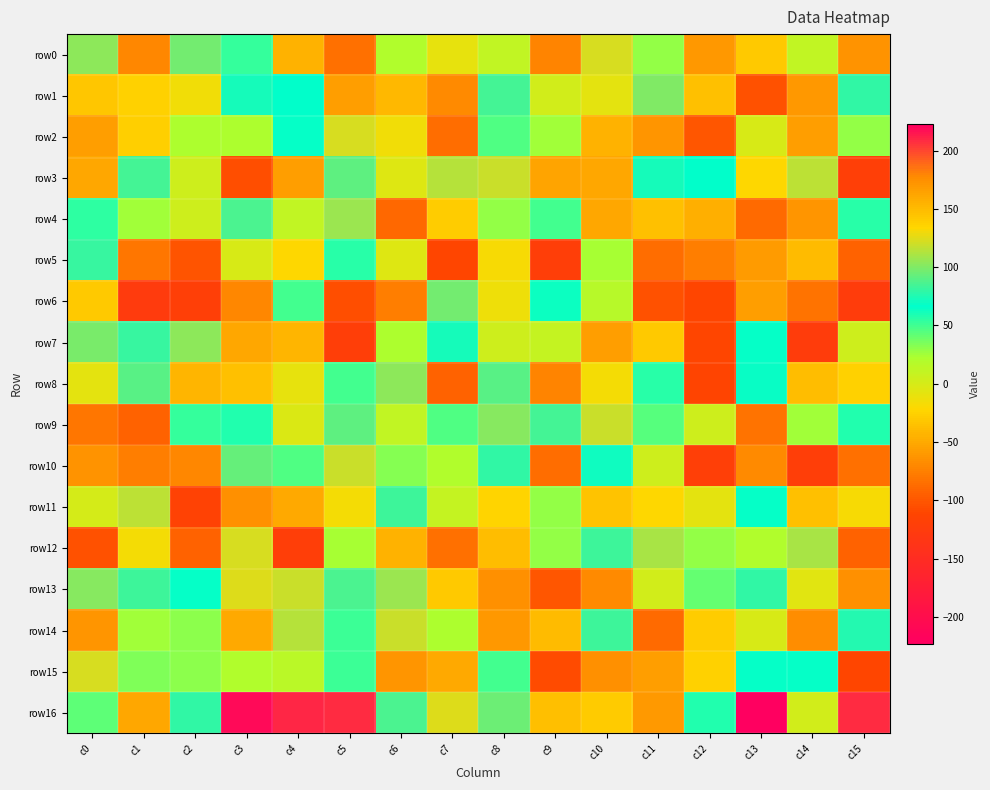

At c0, list the series in order from smallest to largest.

row12, row9, row10, row14, row2, row3, row1, row6, row8, row11, row16, row4, row5, row7, row13, row0, row15